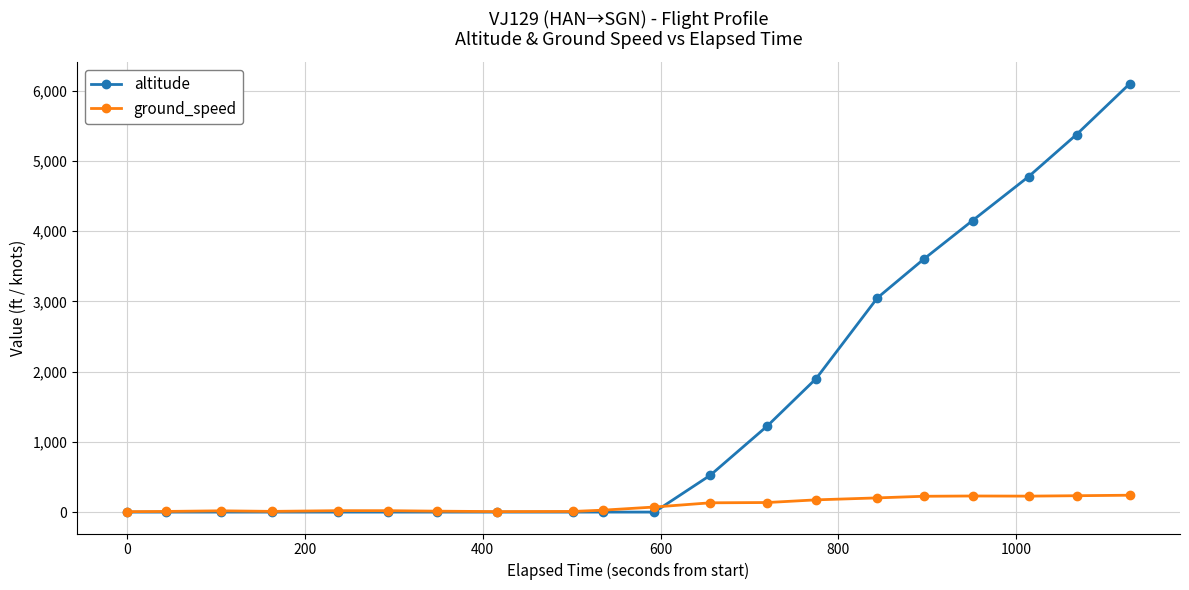

What is the value of the ground_speed point at the 17th from the left?

229